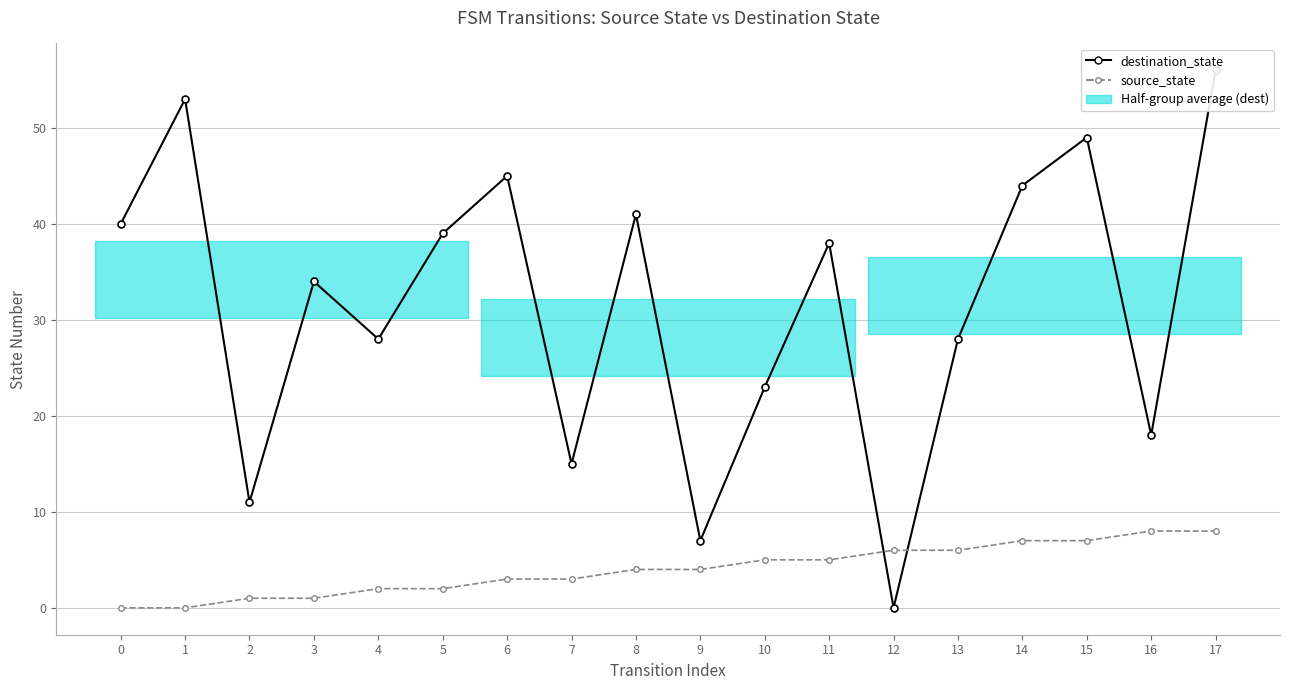

True or false: source_state has a value of 0 at 2.

False